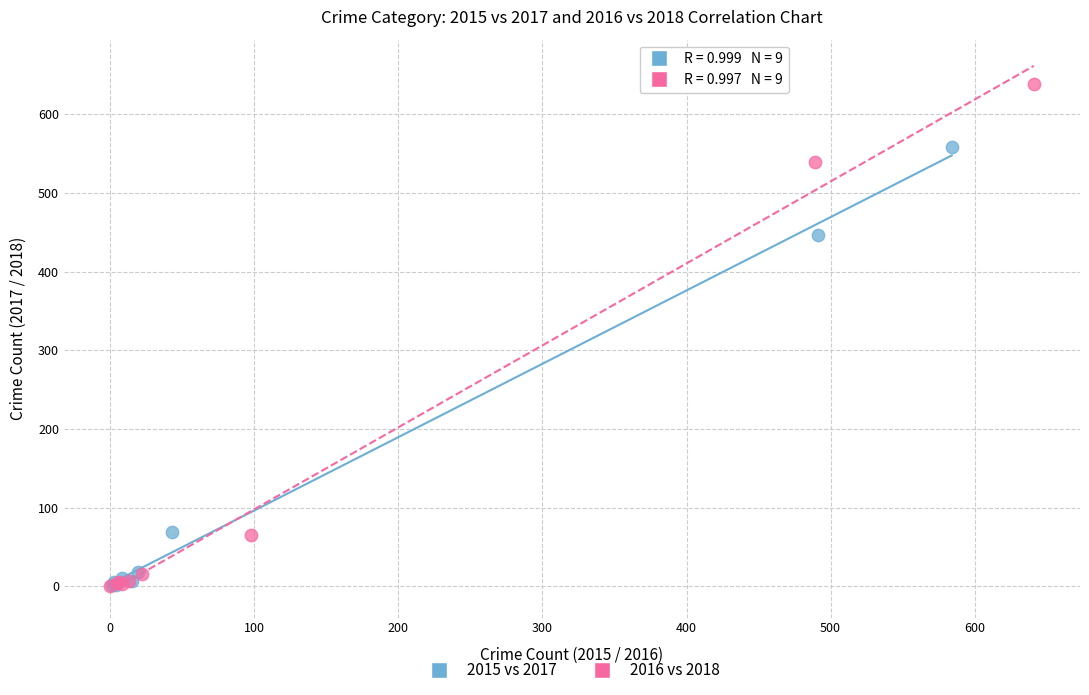

Which series contains the highest Y value?

2016 vs 2018